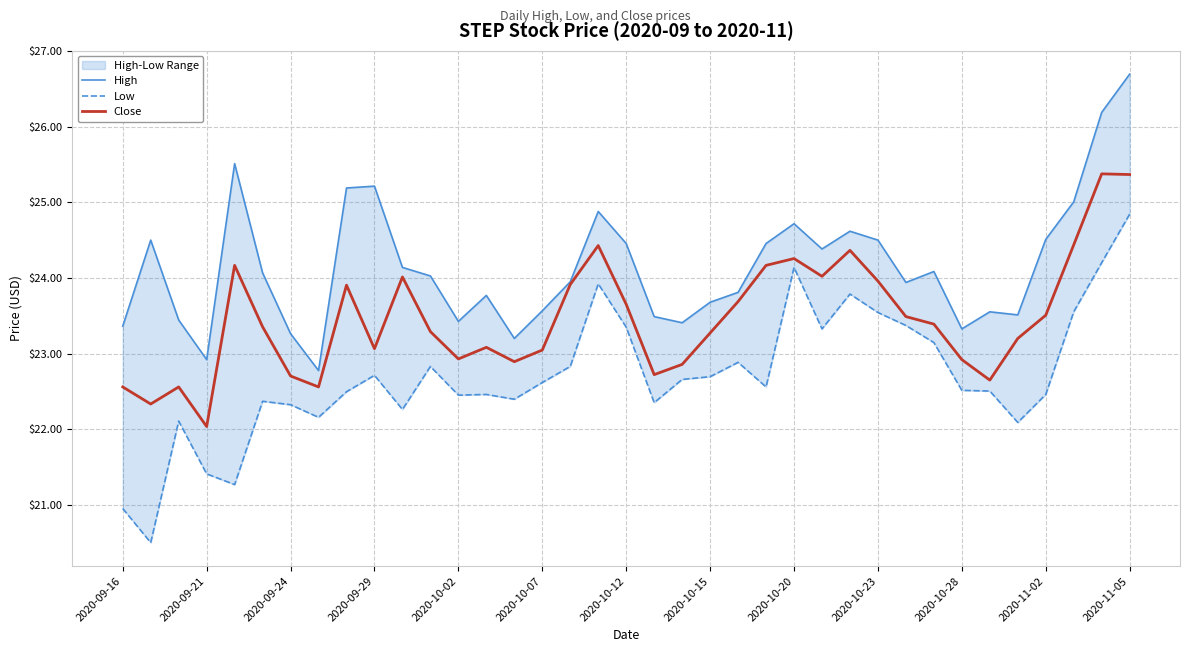

Which series has the largest total across all categories?

High